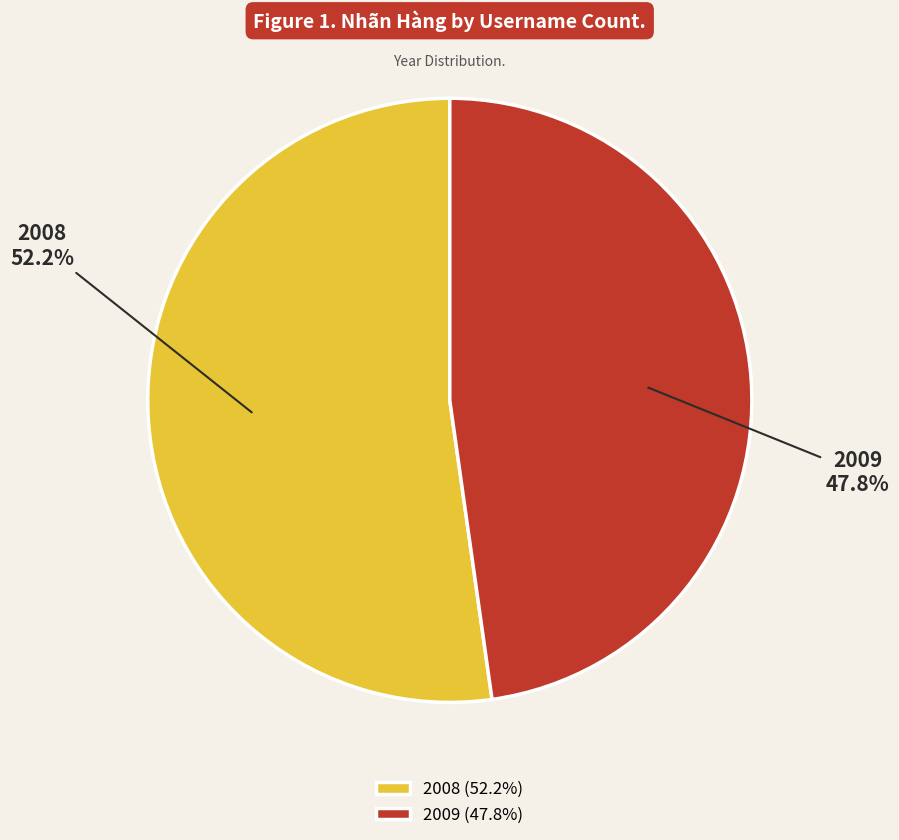

Rank the categories by value from highest to lowest.

2008, 2009